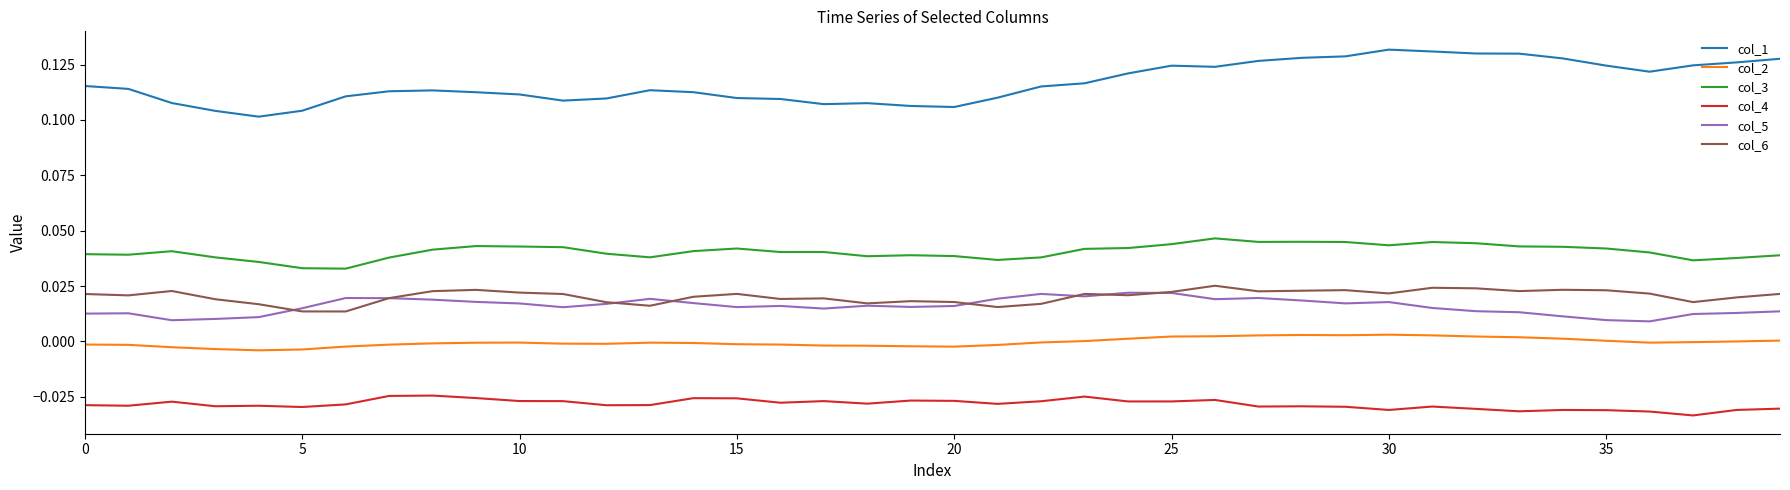

Which series has the largest total across all categories?

col_1